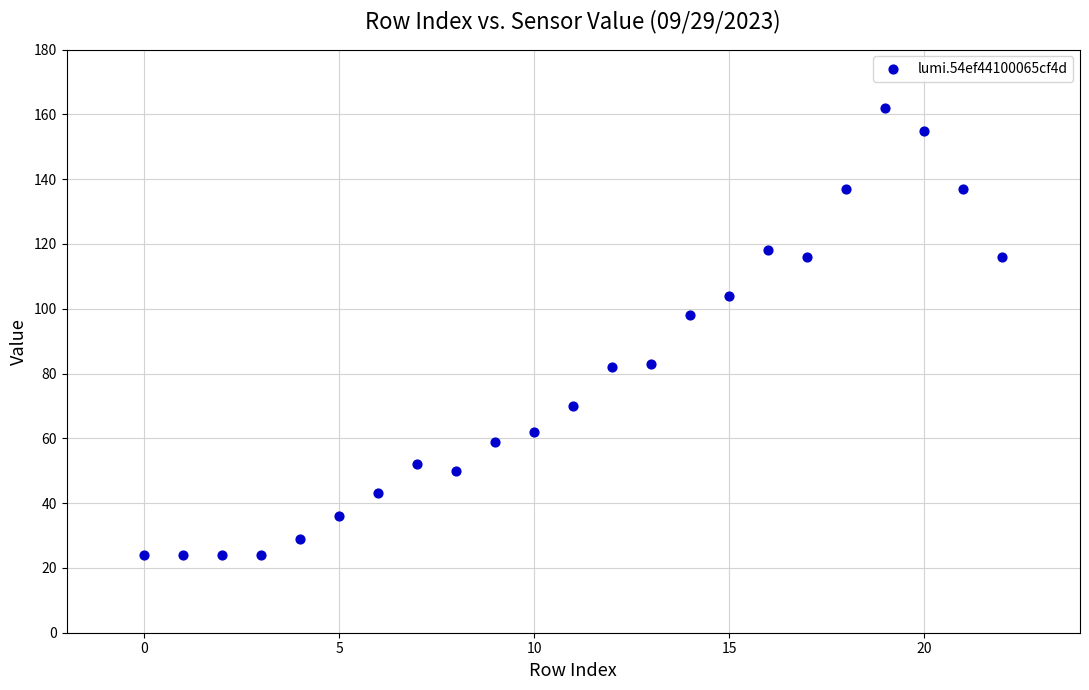

What is the range of Y values (max minus min)?

138